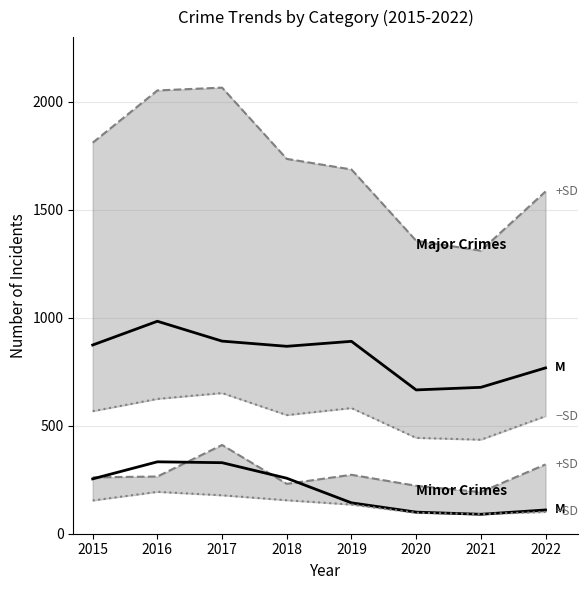

What is the highest value of the Burglary (M) series?

333.0